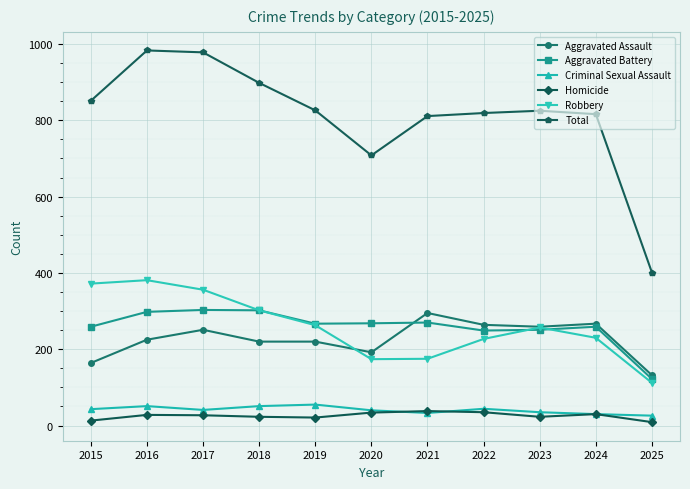

What is the greatest value displayed?

983